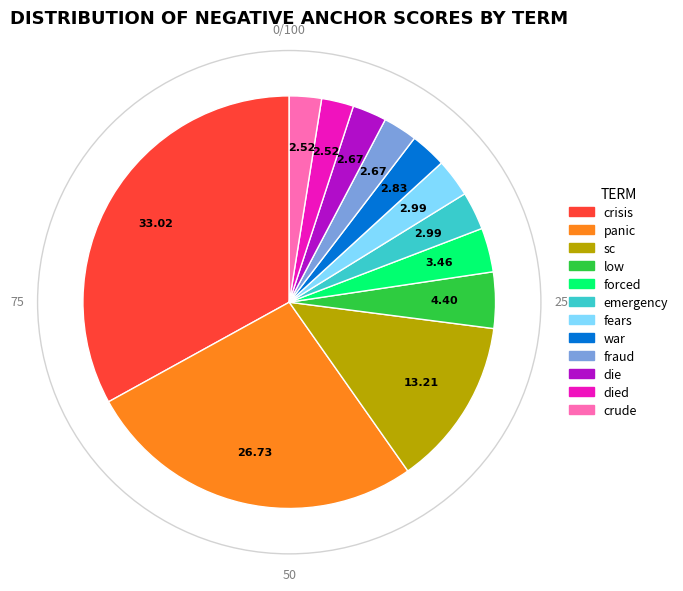

Combined, do low and crude account for over 50%?

No